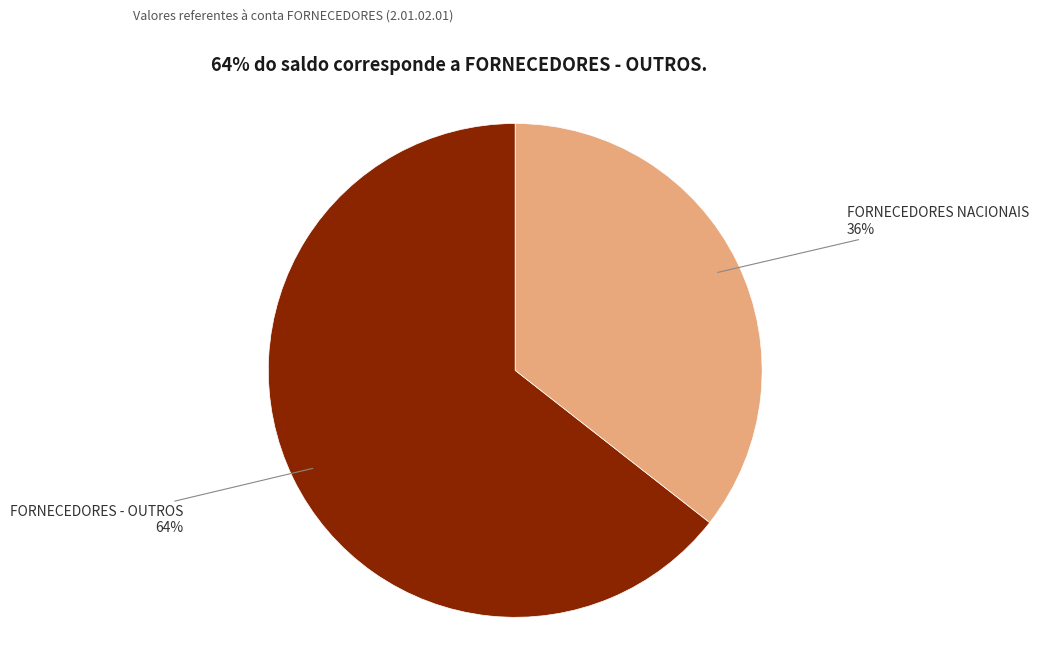

How many segments does this pie chart have?

2